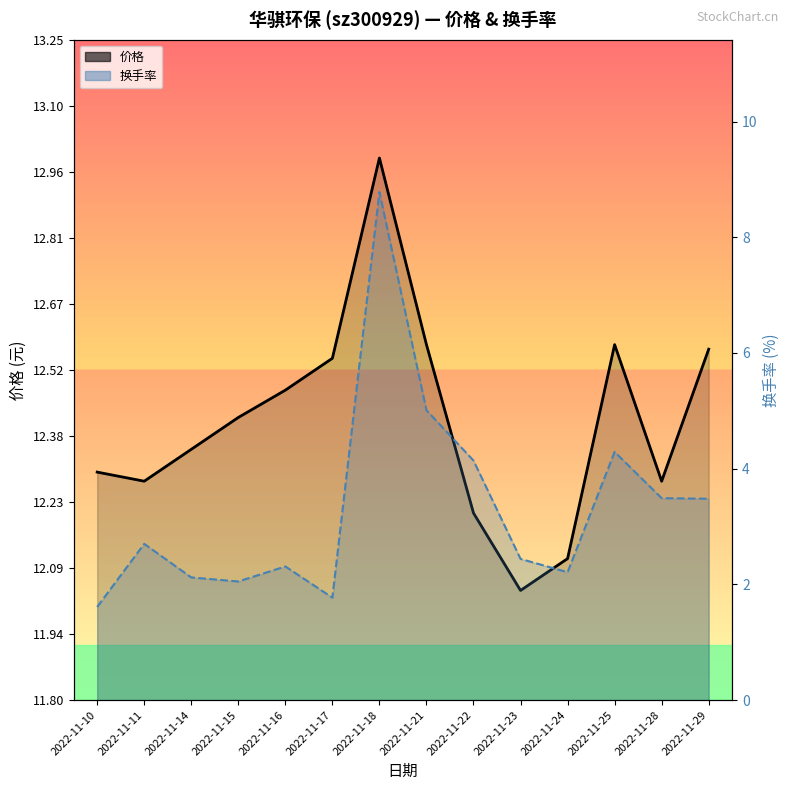

Where does the 换手率 series first go above 2?

2022-11-11